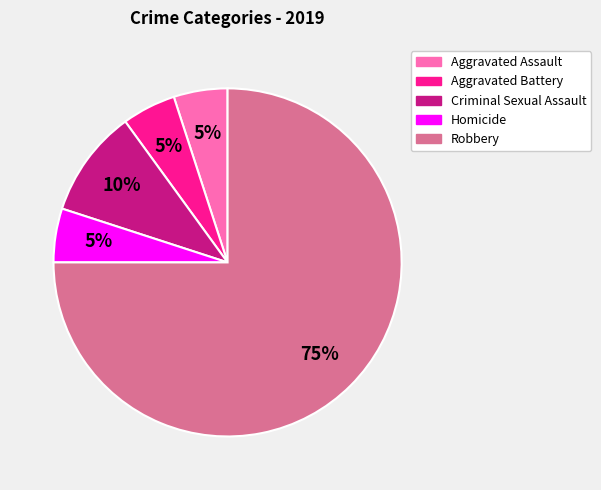

True or false: Aggravated Battery accounts for 1% of the total.

False